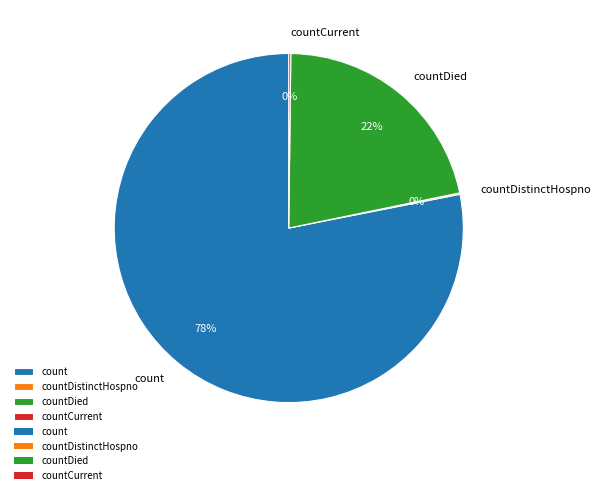

Does count represent more than half of the total?

Yes